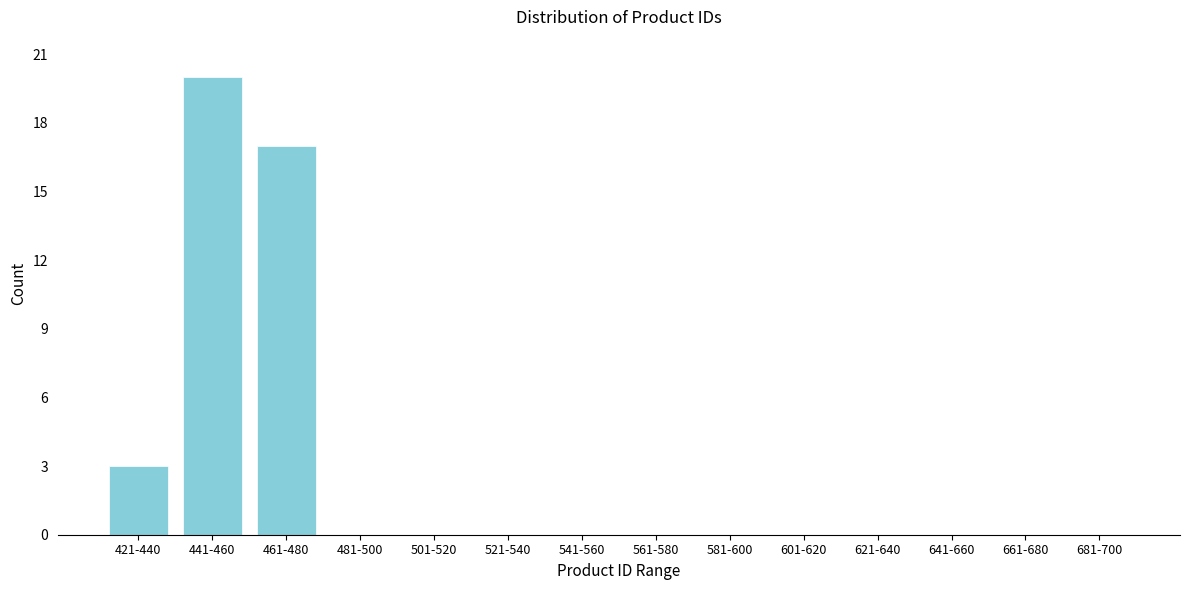

Reading right to left, what are all the values shown in this chart?

681-700=0	661-680=0	641-660=0	621-640=0	601-620=0	581-600=0	561-580=0	541-560=0	521-540=0	501-520=0	481-500=0	461-480=17	441-460=20	421-440=3